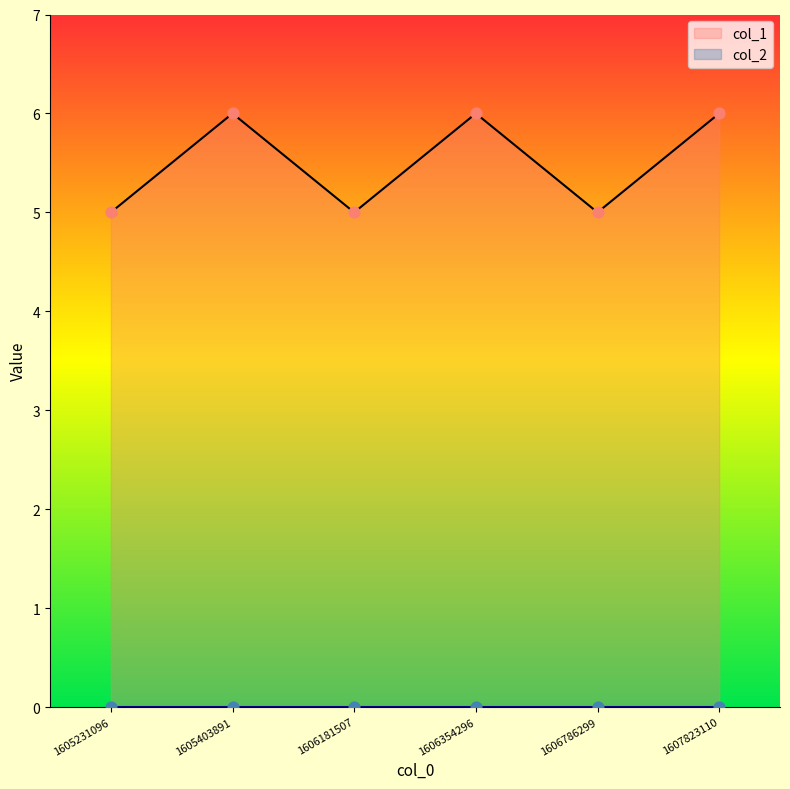

Which has a higher value, 1606181507 or 1605403891?

1605403891